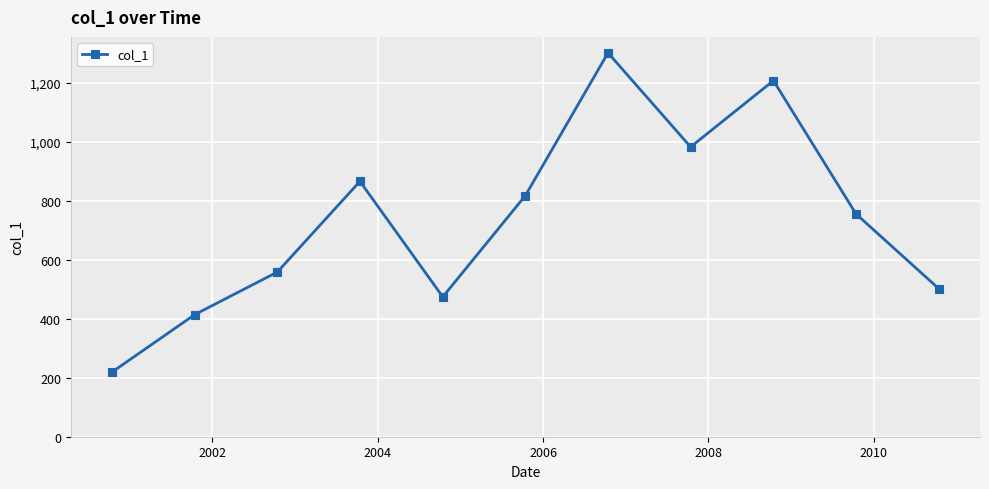

True or false: the data has more than 2 interior local peaks.

True